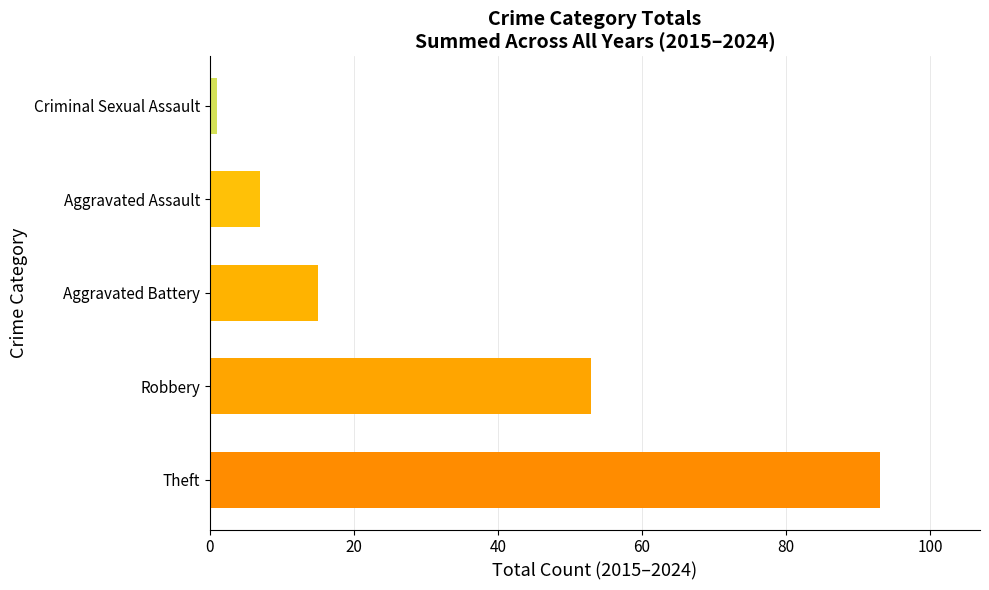

What is the sum of all values?

169